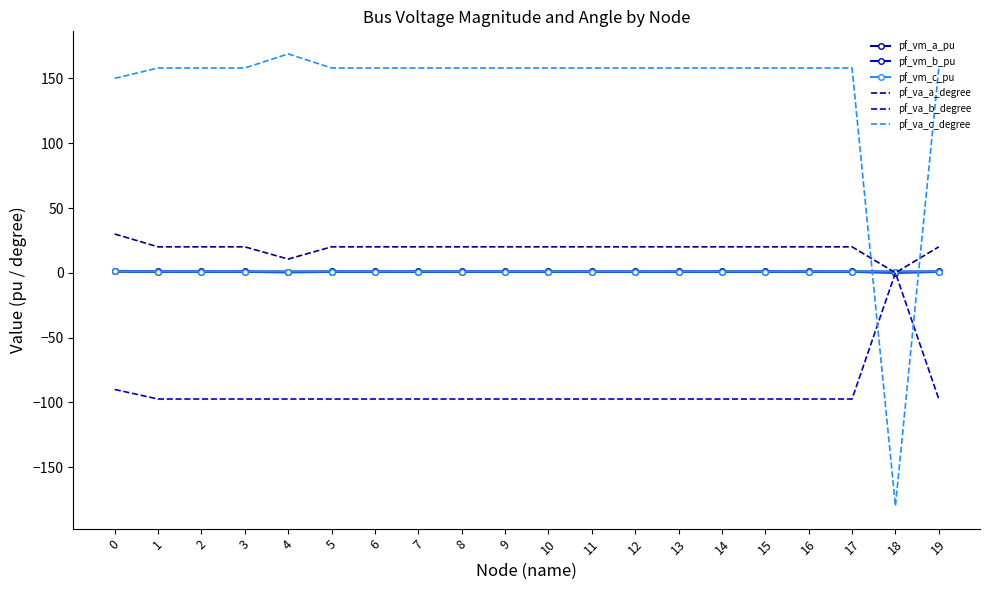

True or false: pf_va_a_degree has more than 0 interior local peaks.

True